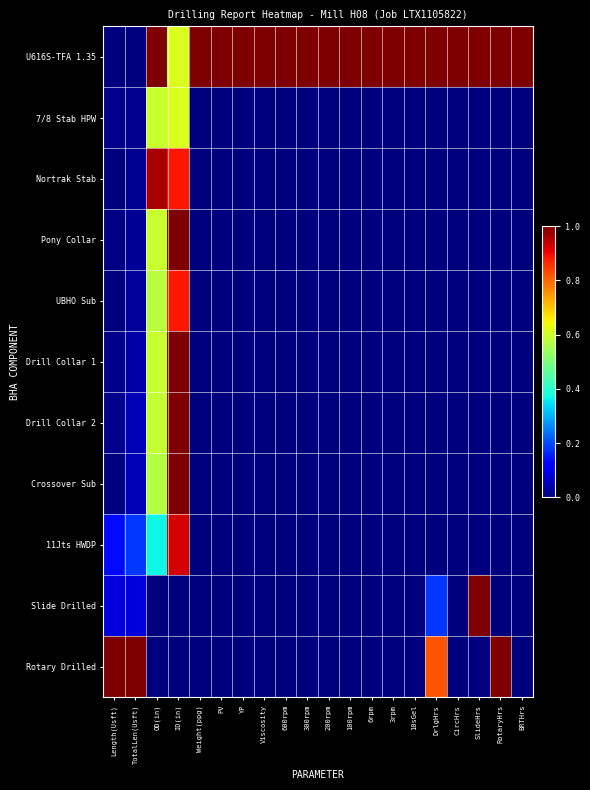

Reading left to right, what are all the values shown in this chart?

U616S-TFA 1.35: Length(Usft)=0.0	TotalLen(Usft)=0.0	OD(in)=1.0	ID(in)=0.6	Weight(ppg)=1.0	PV=1.0	YP=1.0	Viscosity=1.0	600rpm=1.0	300rpm=1.0	200rpm=1.0	100rpm=1.0	6rpm=1.0	3rpm=1.0	10sGel=1.0	DrlgHrs=1.0	CircHrs=1.0	SlideHrs=1.0	RotaryHrs=1.0	BRTHrs=1.0
7/8 Stab HPW: Length(Usft)=0.0	TotalLen(Usft)=0.0	OD(in)=0.6	ID(in)=0.6	Weight(ppg)=0.0	PV=0.0	YP=0.0	Viscosity=0.0	600rpm=0.0	300rpm=0.0	200rpm=0.0	100rpm=0.0	6rpm=0.0	3rpm=0.0	10sGel=0.0	DrlgHrs=0.0	CircHrs=0.0	SlideHrs=0.0	RotaryHrs=0.0	BRTHrs=0.0
Nortrak Stab: Length(Usft)=0.0	TotalLen(Usft)=0.0	OD(in)=1.0	ID(in)=0.9	Weight(ppg)=0.0	PV=0.0	YP=0.0	Viscosity=0.0	600rpm=0.0	300rpm=0.0	200rpm=0.0	100rpm=0.0	6rpm=0.0	3rpm=0.0	10sGel=0.0	DrlgHrs=0.0	CircHrs=0.0	SlideHrs=0.0	RotaryHrs=0.0	BRTHrs=0.0
Pony Collar: Length(Usft)=0.0	TotalLen(Usft)=0.0	OD(in)=0.6	ID(in)=1.0	Weight(ppg)=0.0	PV=0.0	YP=0.0	Viscosity=0.0	600rpm=0.0	300rpm=0.0	200rpm=0.0	100rpm=0.0	6rpm=0.0	3rpm=0.0	10sGel=0.0	DrlgHrs=0.0	CircHrs=0.0	SlideHrs=0.0	RotaryHrs=0.0	BRTHrs=0.0
UBHO Sub: Length(Usft)=0.0	TotalLen(Usft)=0.0	OD(in)=0.6	ID(in)=0.9	Weight(ppg)=0.0	PV=0.0	YP=0.0	Viscosity=0.0	600rpm=0.0	300rpm=0.0	200rpm=0.0	100rpm=0.0	6rpm=0.0	3rpm=0.0	10sGel=0.0	DrlgHrs=0.0	CircHrs=0.0	SlideHrs=0.0	RotaryHrs=0.0	BRTHrs=0.0
Drill Collar 1: Length(Usft)=0.0	TotalLen(Usft)=0.0	OD(in)=0.6	ID(in)=1.0	Weight(ppg)=0.0	PV=0.0	YP=0.0	Viscosity=0.0	600rpm=0.0	300rpm=0.0	200rpm=0.0	100rpm=0.0	6rpm=0.0	3rpm=0.0	10sGel=0.0	DrlgHrs=0.0	CircHrs=0.0	SlideHrs=0.0	RotaryHrs=0.0	BRTHrs=0.0
Drill Collar 2: Length(Usft)=0.0	TotalLen(Usft)=0.0	OD(in)=0.6	ID(in)=1.0	Weight(ppg)=0.0	PV=0.0	YP=0.0	Viscosity=0.0	600rpm=0.0	300rpm=0.0	200rpm=0.0	100rpm=0.0	6rpm=0.0	3rpm=0.0	10sGel=0.0	DrlgHrs=0.0	CircHrs=0.0	SlideHrs=0.0	RotaryHrs=0.0	BRTHrs=0.0
Crossover Sub: Length(Usft)=0.0	TotalLen(Usft)=0.0	OD(in)=0.6	ID(in)=1.0	Weight(ppg)=0.0	PV=0.0	YP=0.0	Viscosity=0.0	600rpm=0.0	300rpm=0.0	200rpm=0.0	100rpm=0.0	6rpm=0.0	3rpm=0.0	10sGel=0.0	DrlgHrs=0.0	CircHrs=0.0	SlideHrs=0.0	RotaryHrs=0.0	BRTHrs=0.0
11Jts HWDP: Length(Usft)=0.1	TotalLen(Usft)=0.2	OD(in)=0.4	ID(in)=0.9	Weight(ppg)=0.0	PV=0.0	YP=0.0	Viscosity=0.0	600rpm=0.0	300rpm=0.0	200rpm=0.0	100rpm=0.0	6rpm=0.0	3rpm=0.0	10sGel=0.0	DrlgHrs=0.0	CircHrs=0.0	SlideHrs=0.0	RotaryHrs=0.0	BRTHrs=0.0
Slide Drilled: Length(Usft)=0.1	TotalLen(Usft)=0.1	OD(in)=0.0	ID(in)=0.0	Weight(ppg)=0.0	PV=0.0	YP=0.0	Viscosity=0.0	600rpm=0.0	300rpm=0.0	200rpm=0.0	100rpm=0.0	6rpm=0.0	3rpm=0.0	10sGel=0.0	DrlgHrs=0.2	CircHrs=0.0	SlideHrs=1.0	RotaryHrs=0.0	BRTHrs=0.0
Rotary Drilled: Length(Usft)=1.0	TotalLen(Usft)=1.0	OD(in)=0.0	ID(in)=0.0	Weight(ppg)=0.0	PV=0.0	YP=0.0	Viscosity=0.0	600rpm=0.0	300rpm=0.0	200rpm=0.0	100rpm=0.0	6rpm=0.0	3rpm=0.0	10sGel=0.0	DrlgHrs=0.8	CircHrs=0.0	SlideHrs=0.0	RotaryHrs=1.0	BRTHrs=0.0